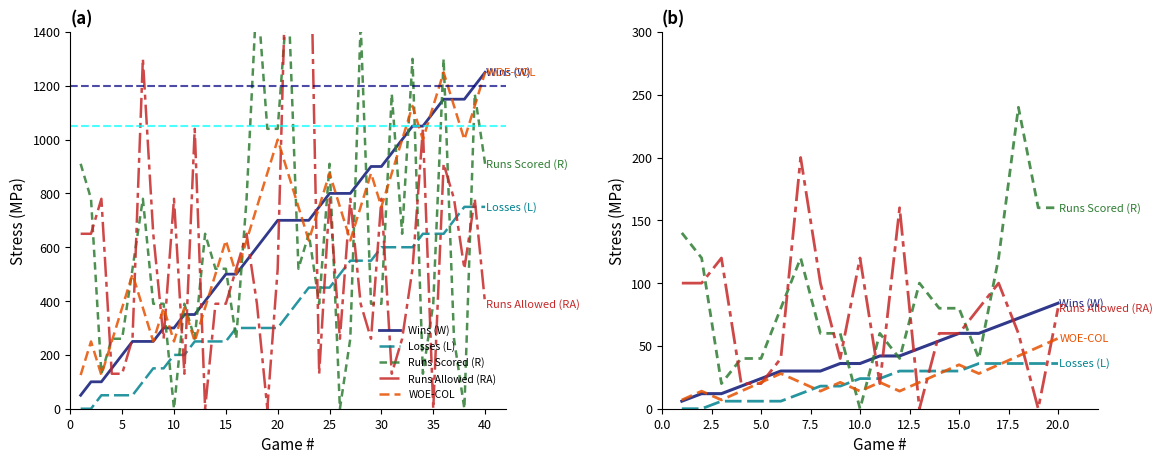

Reading right to left, what are all the values shown in this chart?

Wins (W): 84	78	72	66	60	60	54	48	42	42	36	36	30	30	30	24	18	12	12	6
Losses (L): 36	36	36	36	36	30	30	30	30	24	24	18	18	12	6	6	6	6	0	0
Runs Scored (R): 160	160	240	120	40	80	80	100	40	60	0	60	60	120	80	40	40	20	120	140
Runs Allowed (RA): 80	0	60	100	80	60	60	0	160	20	120	40	100	200	40	20	20	120	100	100
WOE-COL: 56	49	42	35	28	35	28	21	14	21	14	21	14	21	28	21	14	7	14	7